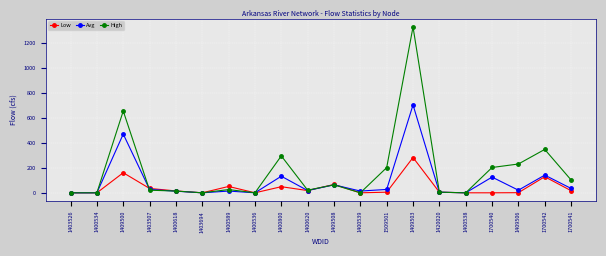

What is the sum of the Avg values at 1400538 and 1509501?

27